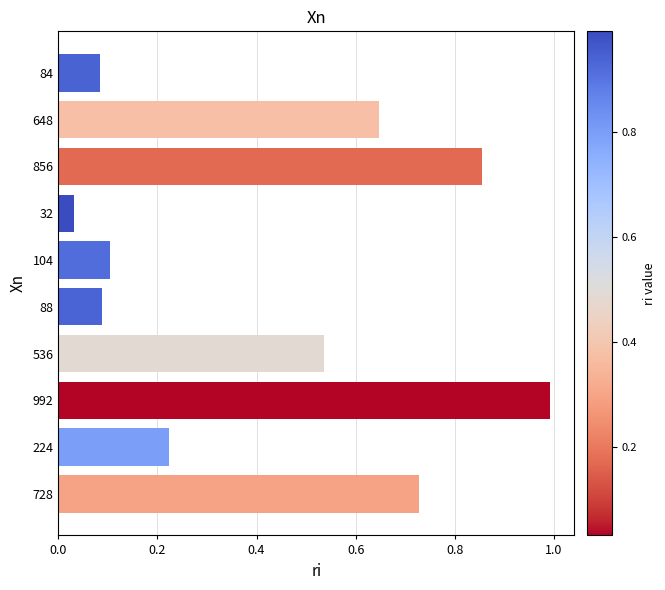

Where is the data nearest to the value 0?

32